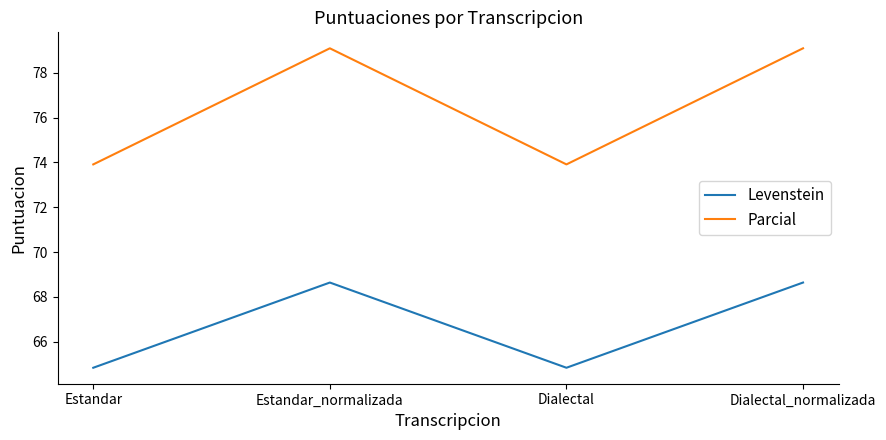

At which category does Parcial reach its first local peak?

Estandar_normalizada